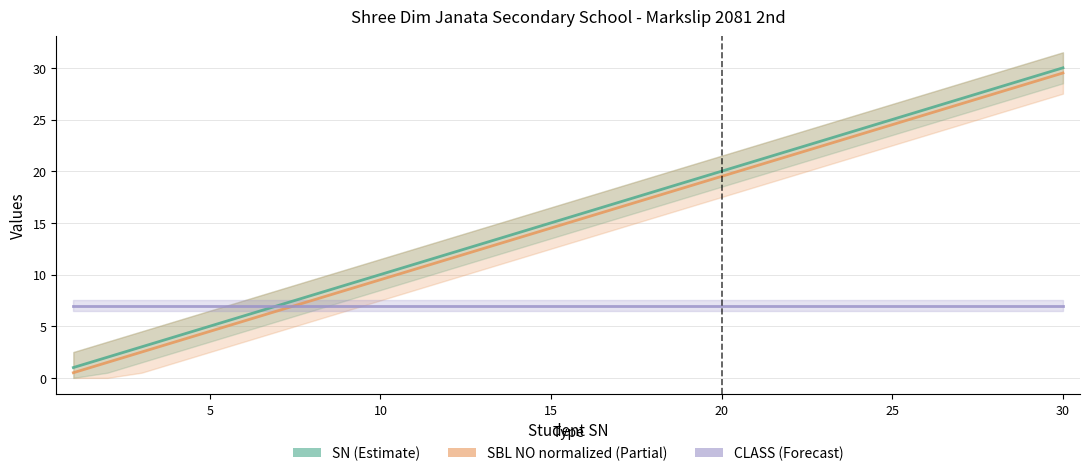

True or false: CLASS (Forecast) and SN (Estimate) cross at least once.

False